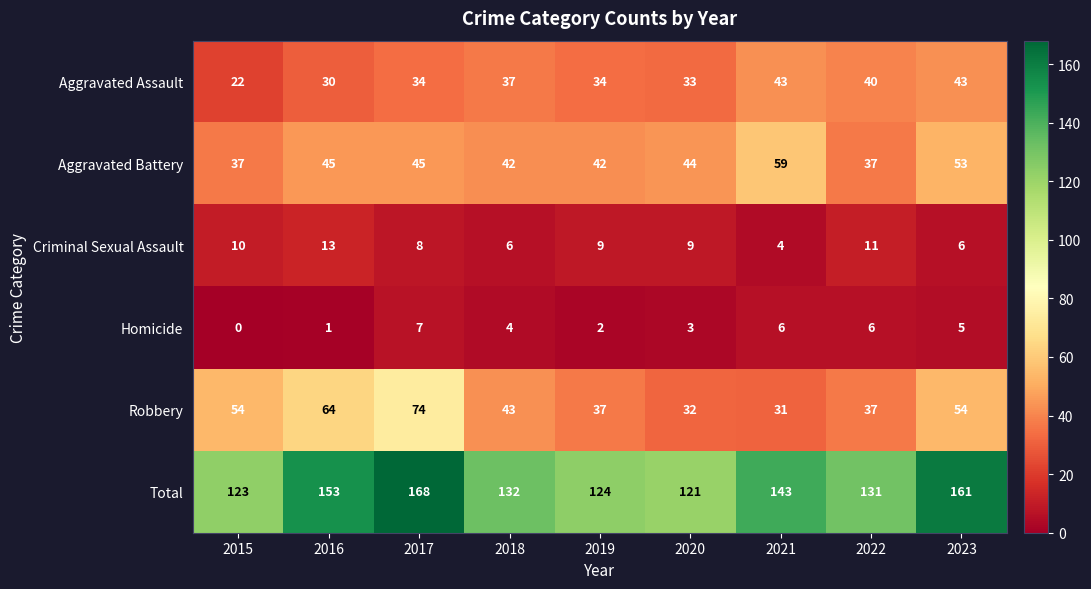

What is the difference between the maximum and minimum values in the Aggravated Assault series?

21